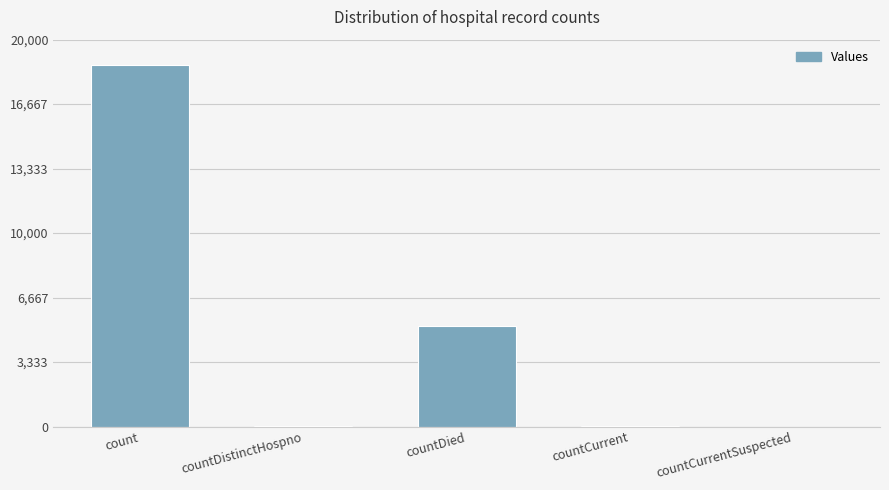

Between countDied and countDistinctHospno, which is larger?

countDied